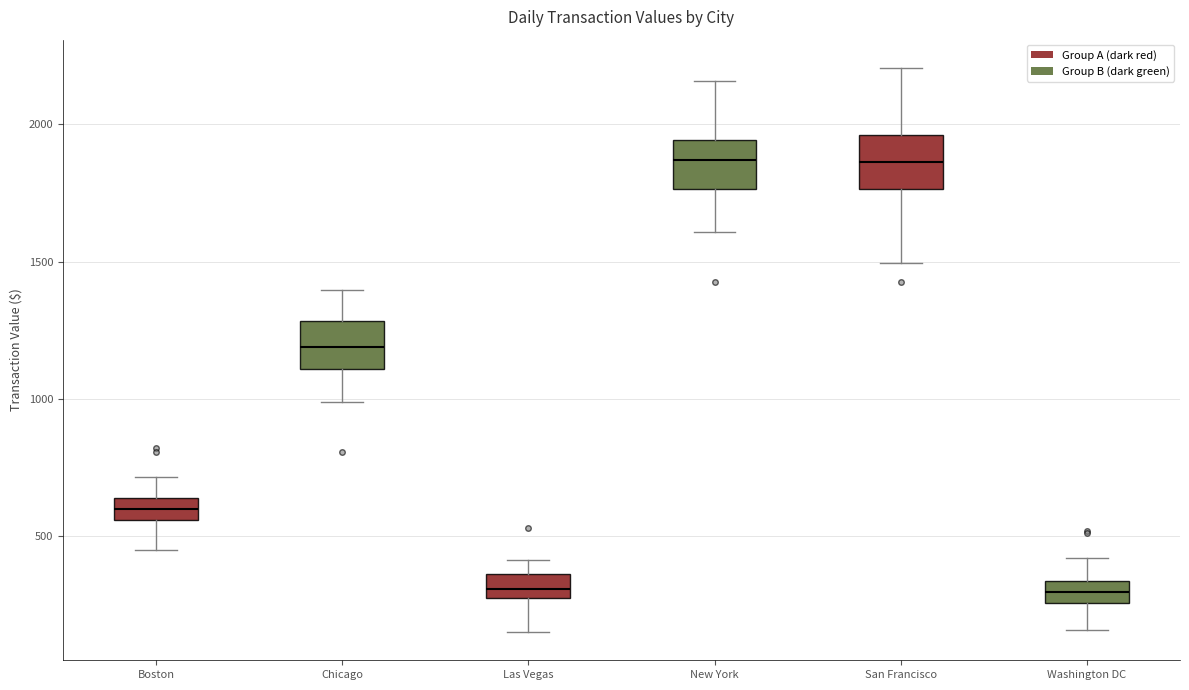

Reading left to right, transcribe this box plot: for each box, give where its median line is, the range the box spans, and where its two whiskers end, as read against the y-axis. The values are not printed on the chart, so give them approximately, as read against the axis.

Boston: median 600, box 550 to 650, whiskers 450 to 700
Chicago: median 1200, box 1100 to 1300, whiskers 1000 to 1400
Las Vegas: median 300, box 250 to 350, whiskers 150 to 400
New York: median 1850, box 1750 to 1950, whiskers 1600 to 2150
San Francisco: median 1850, box 1750 to 1950, whiskers 1500 to 2200
Washington DC: median 300, box 250 to 350, whiskers 150 to 400